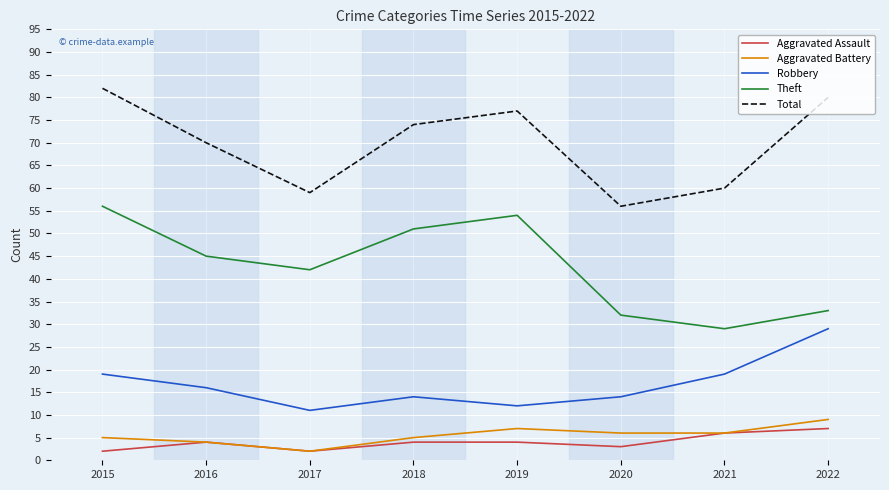

Which series has the largest total across all categories?

Total